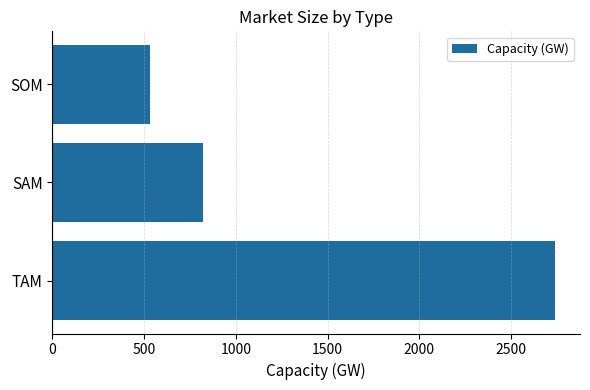

What is the sum of all values?

4094